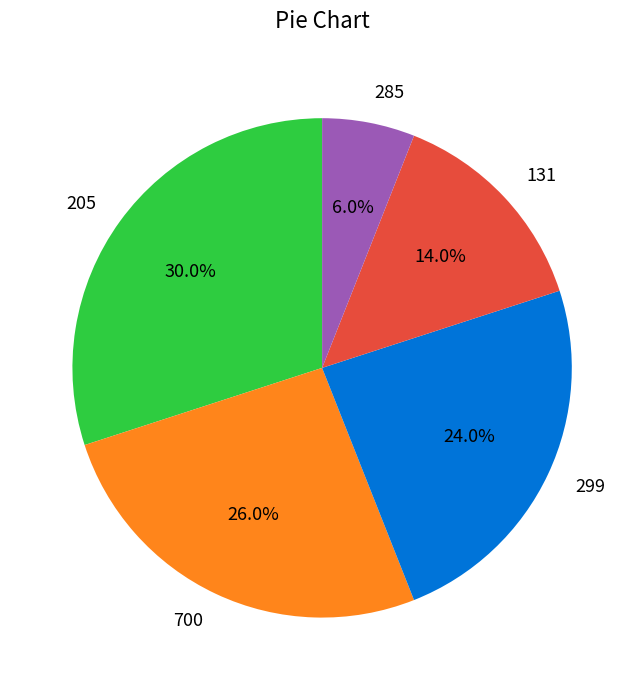

What is the ratio of the value at 131 to the value at 205?

0.5